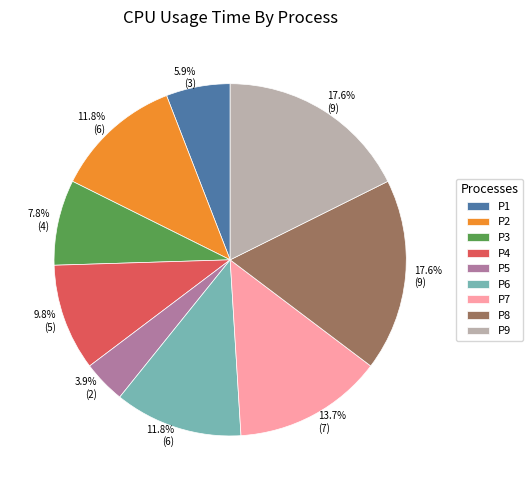

Which has a higher value, P6 or P8?

P8